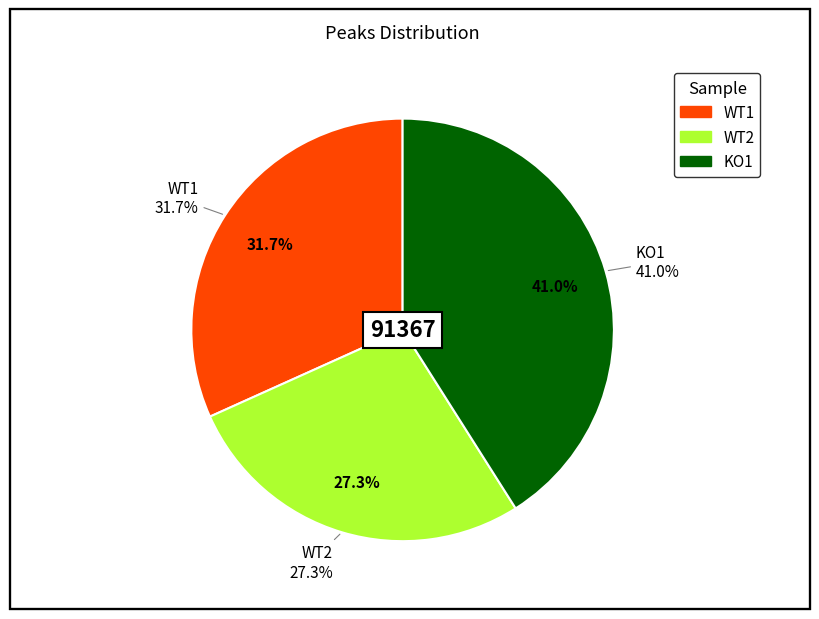

What percentage do KO1 and WT1 together represent?

72.7%